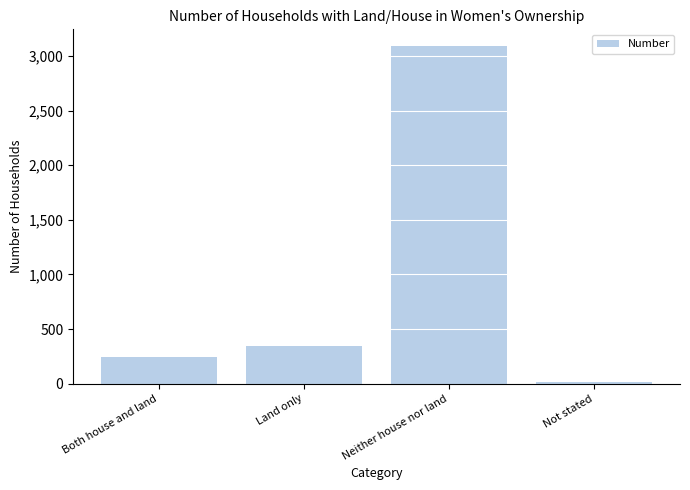

What is the minimum value shown in the chart?

20